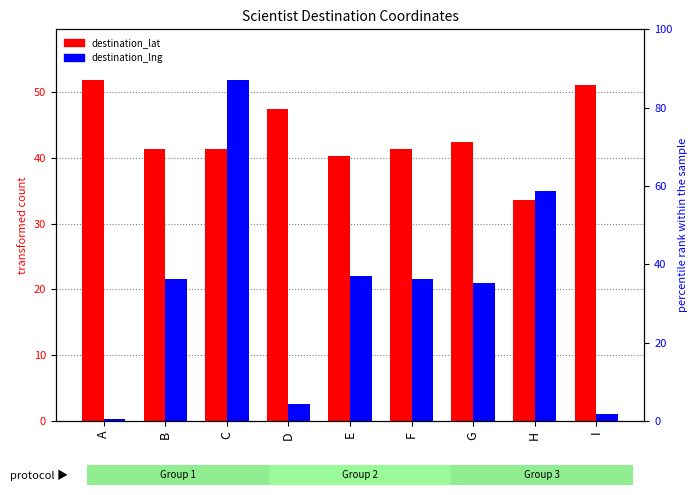

At which label does destination_lng first exceed 21?

B